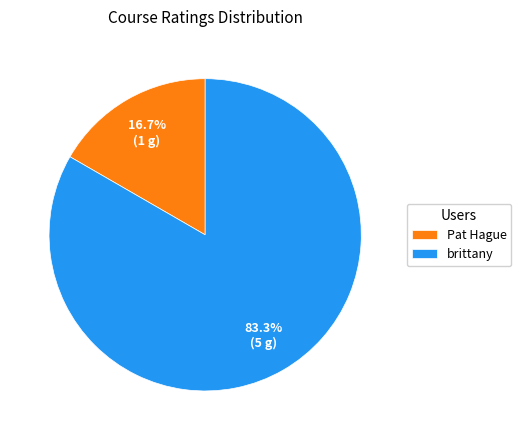

To the nearest percent, what is the difference between the Pat Hague and brittany slice percentages?

67%